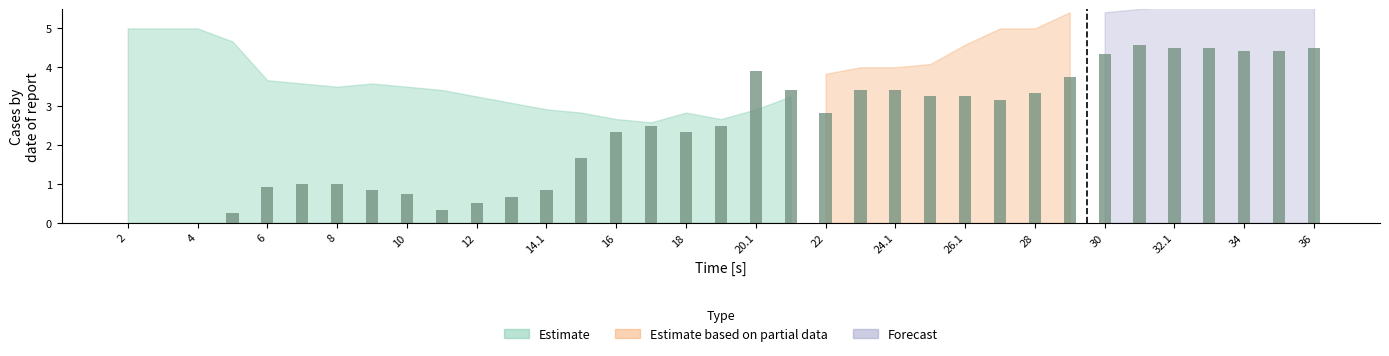

What is the maximum value shown in the chart?

4.6